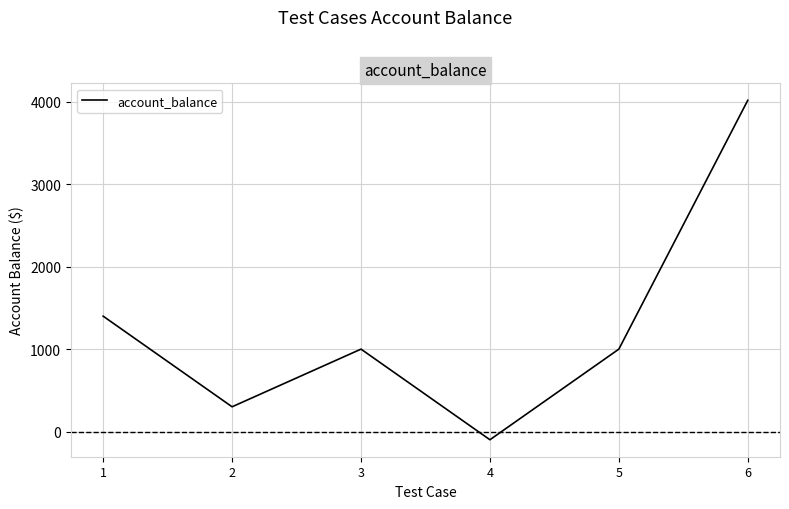

Which label corresponds to the smallest value in the chart?

4